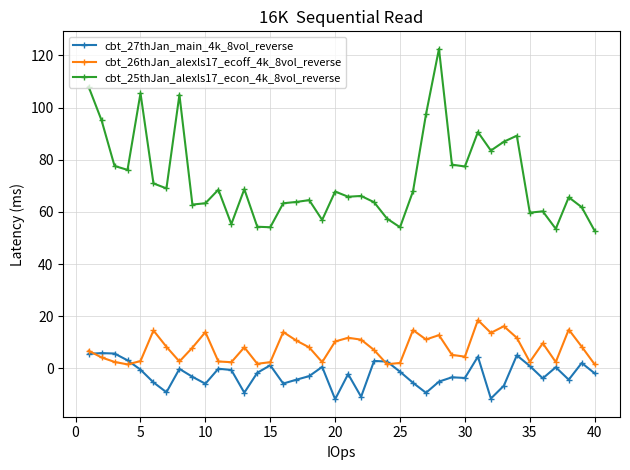

How many interior local valleys does the cbt_26thJan_alexls17_ecoff_4k_8vol_reverse series have?

11